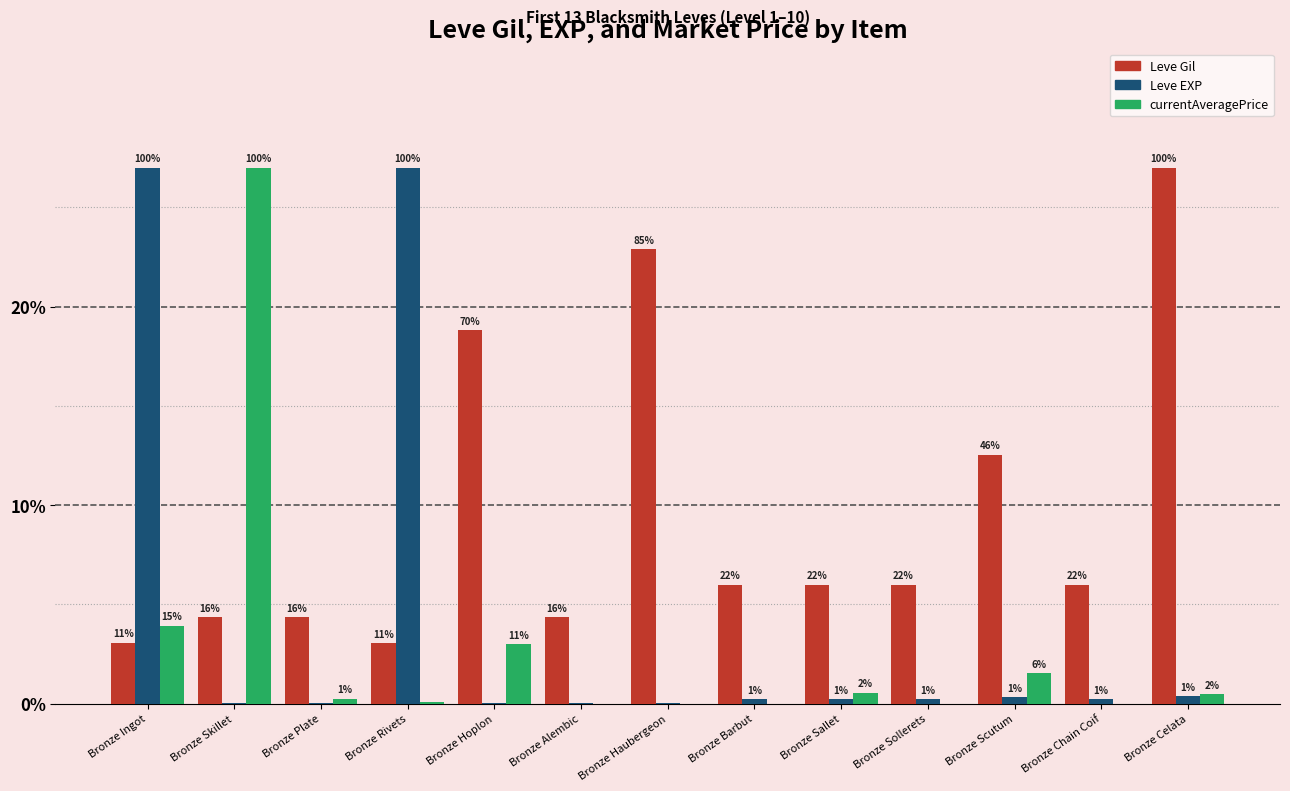

Does the chart contain stacked bars?

No